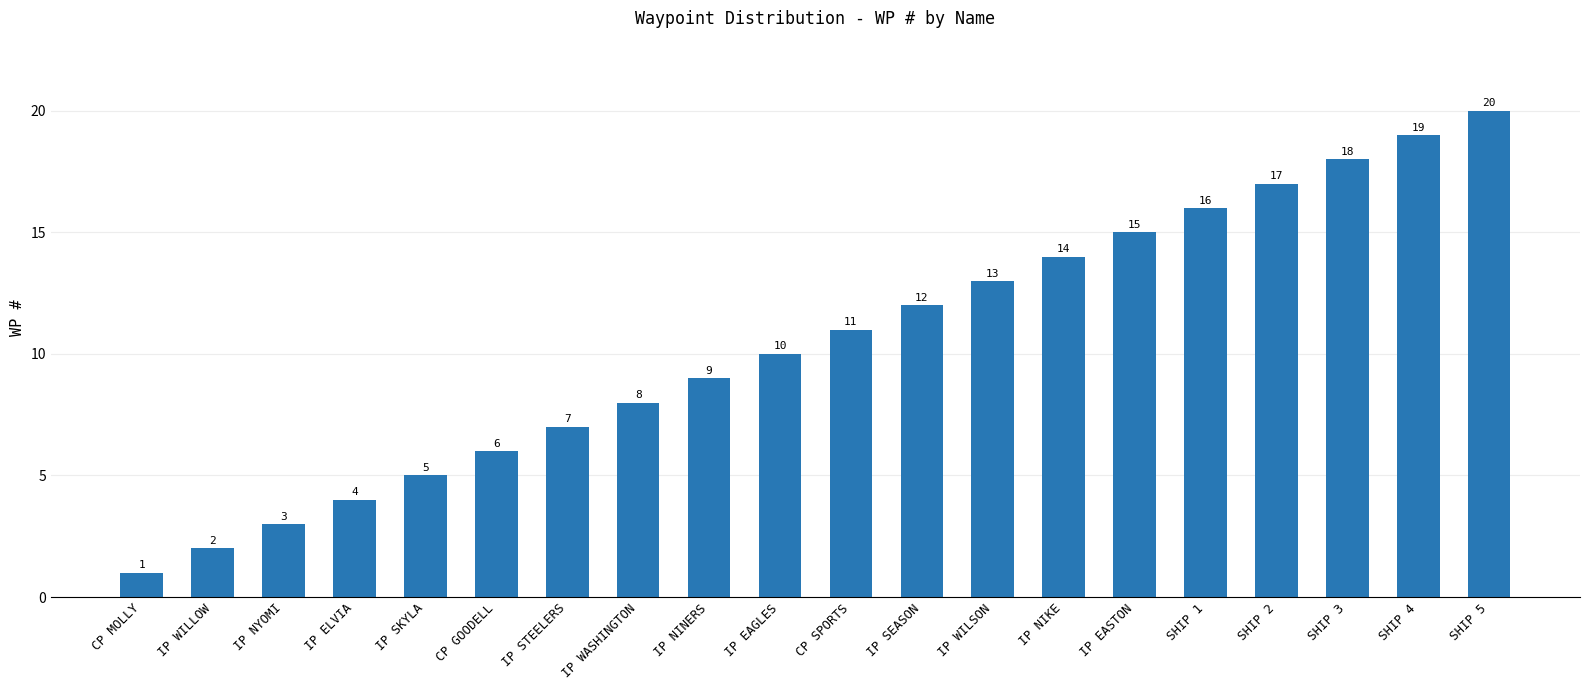

What is the difference between the maximum and second lowest values?

18